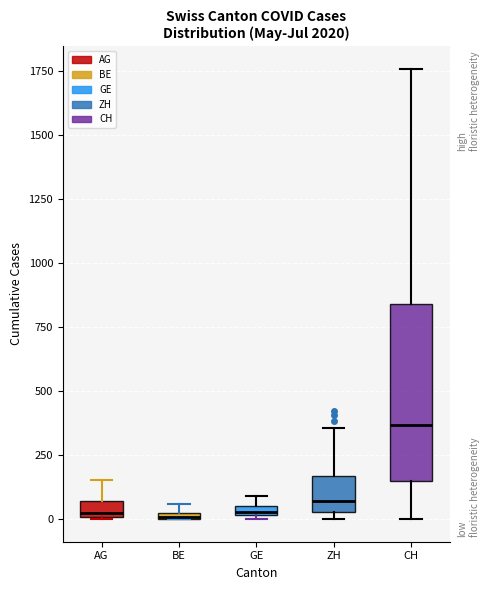

Comparing the boxes themselves (not the whiskers), which one is the tallest?

CH